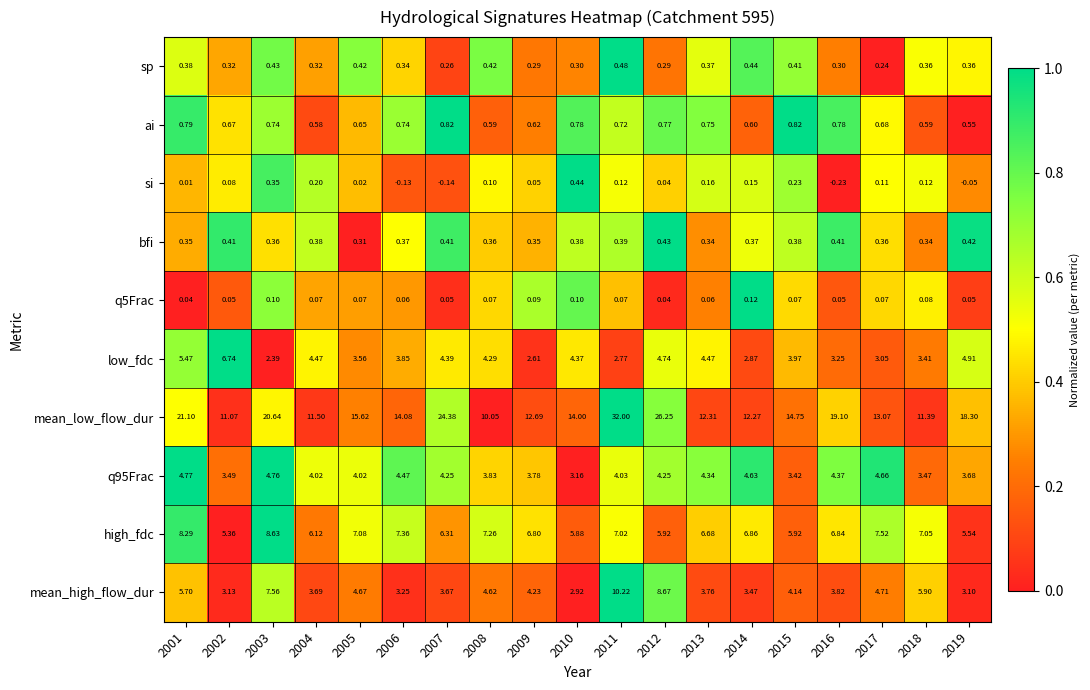

Which series has the largest range (max minus min)?

mean_low_flow_dur